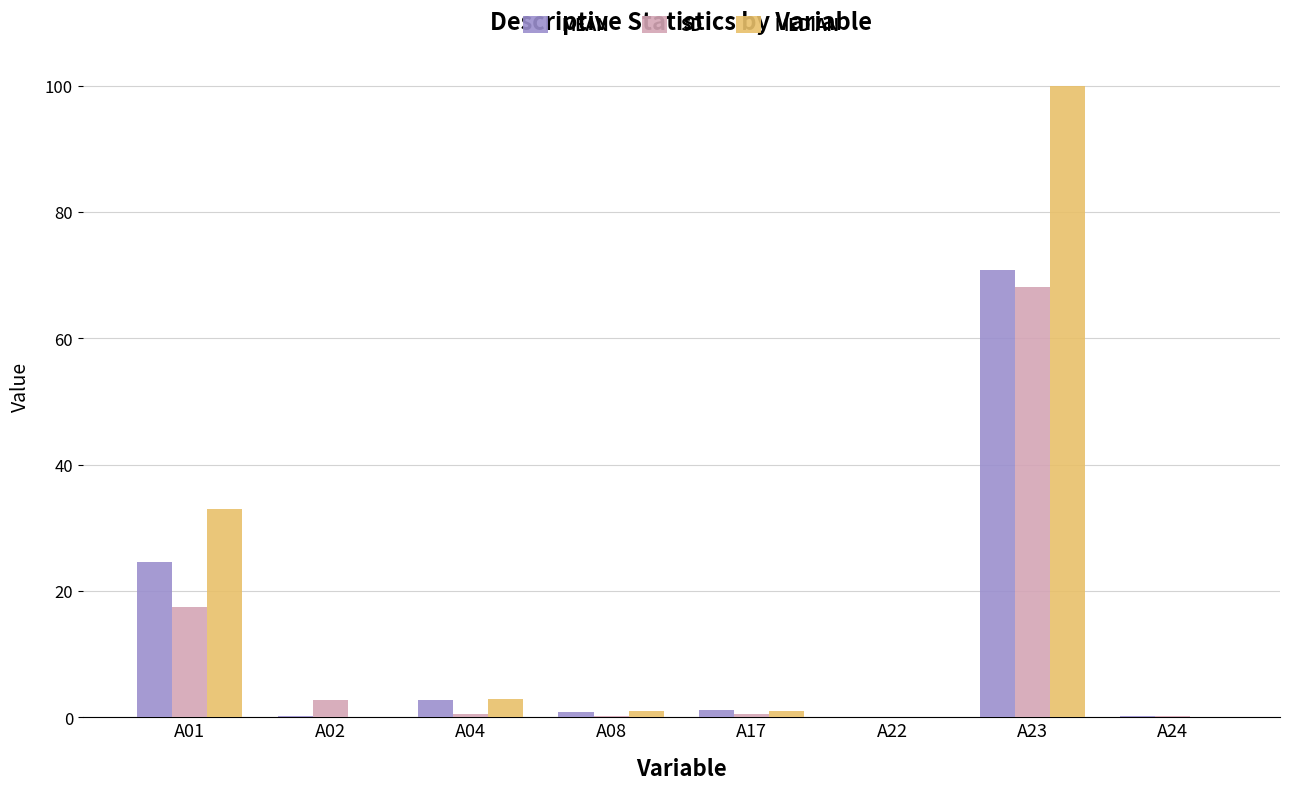

What is the greatest value displayed?

100.0